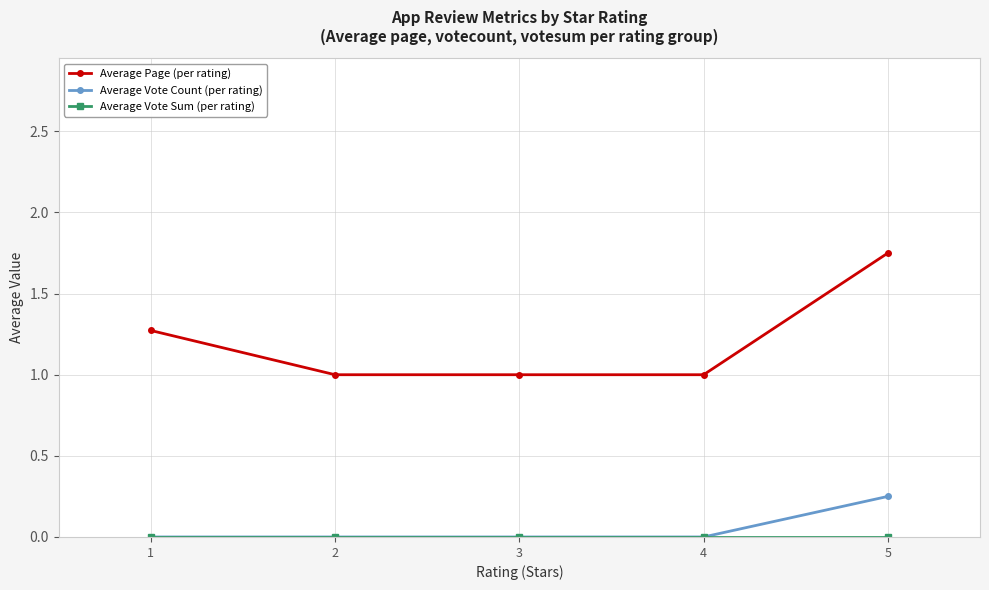

Which category has the highest value in the Average Vote Count (per rating) series?

5